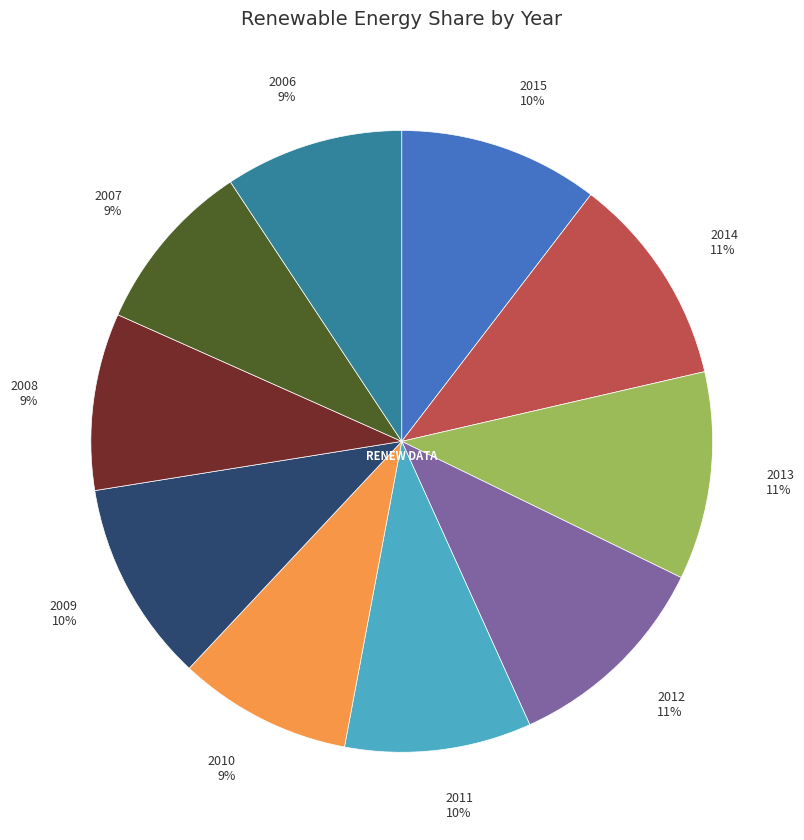

To the nearest percent, what is the difference between the largest and smallest slice percentages?

2%